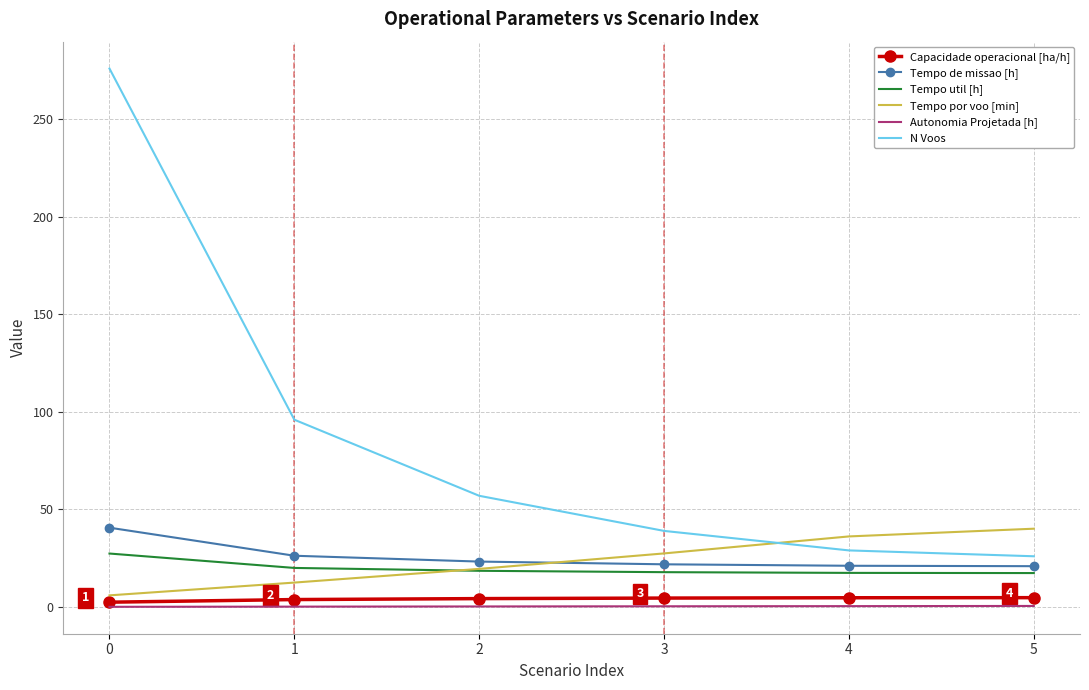

Count the number of categories in the chart.

6